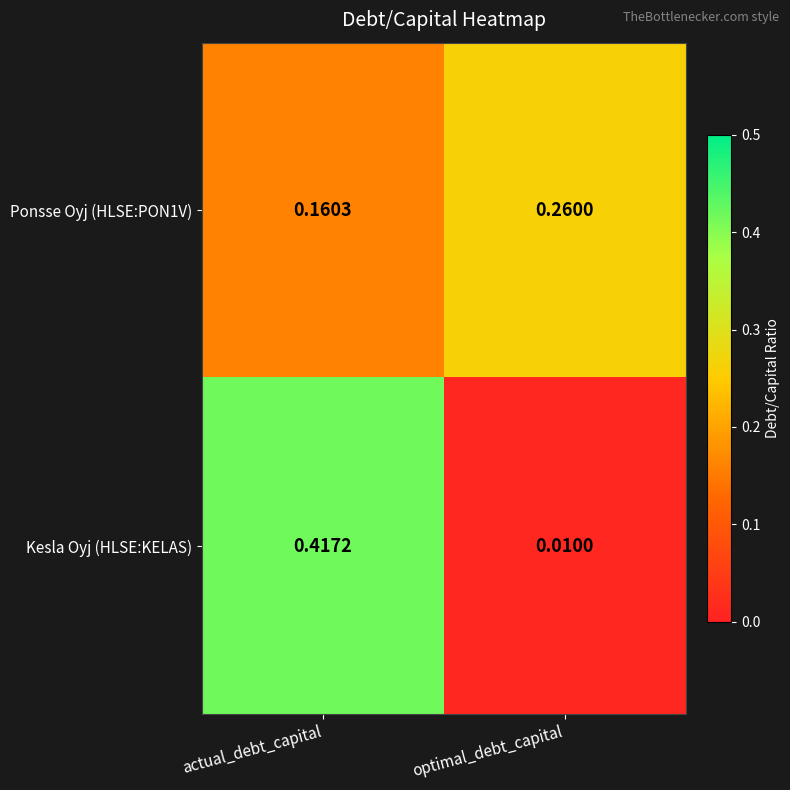

Which series has the widest spread of values?

Kesla Oyj (HLSE:KELAS)